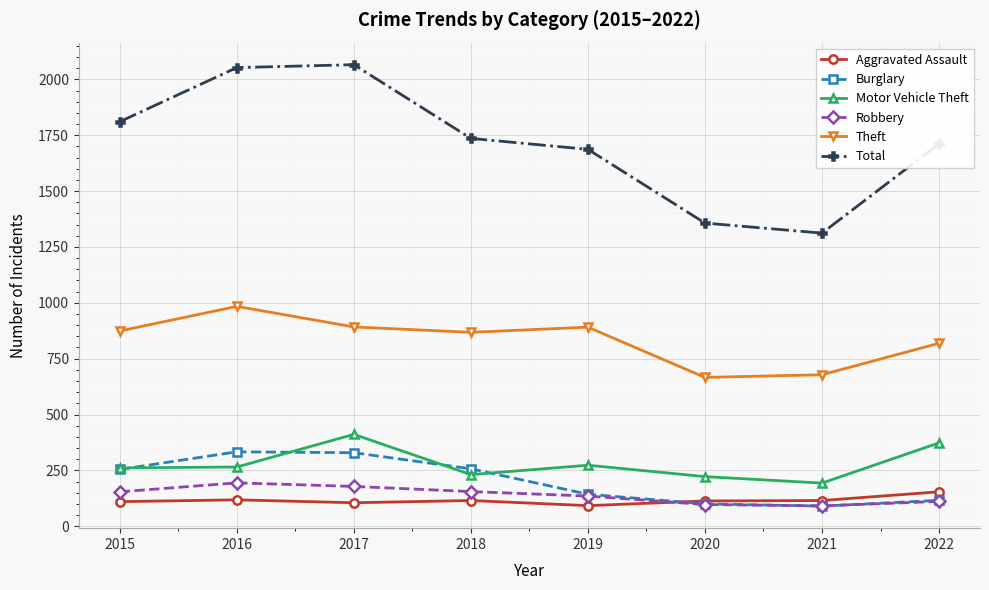

What are all the series names shown in the legend?

Aggravated Assault, Burglary, Motor Vehicle Theft, Robbery, Theft, Total